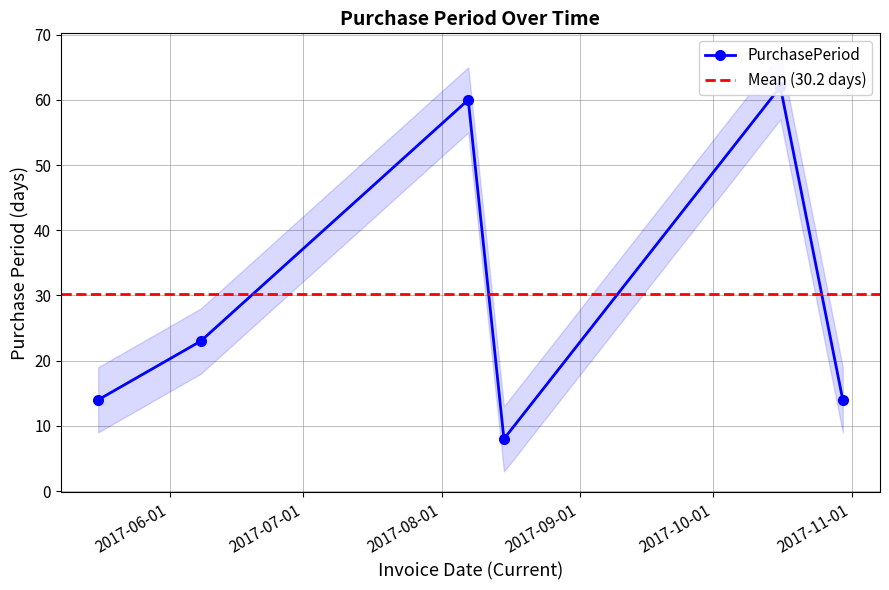

List the labels in order of value, largest first.

2017-10-16, 2017-08-07, 2017-06-08, 2017-05-16, 2017-10-30, 2017-08-15